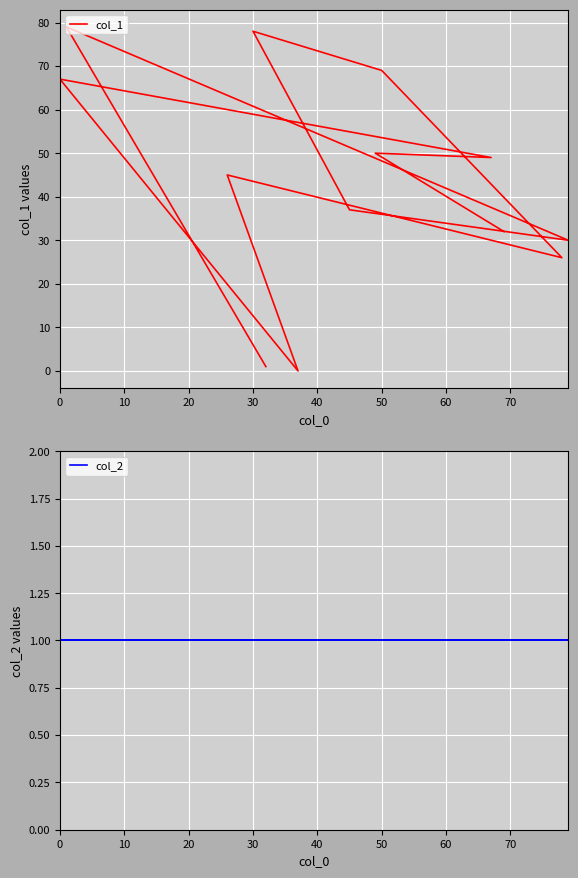

What is the value of the col_2 point at the 6th from the left?

1